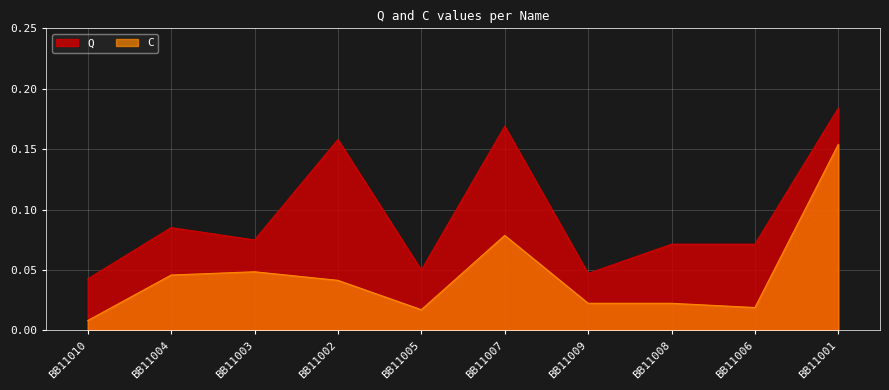

At which category does C reach its first local peak?

BB11003